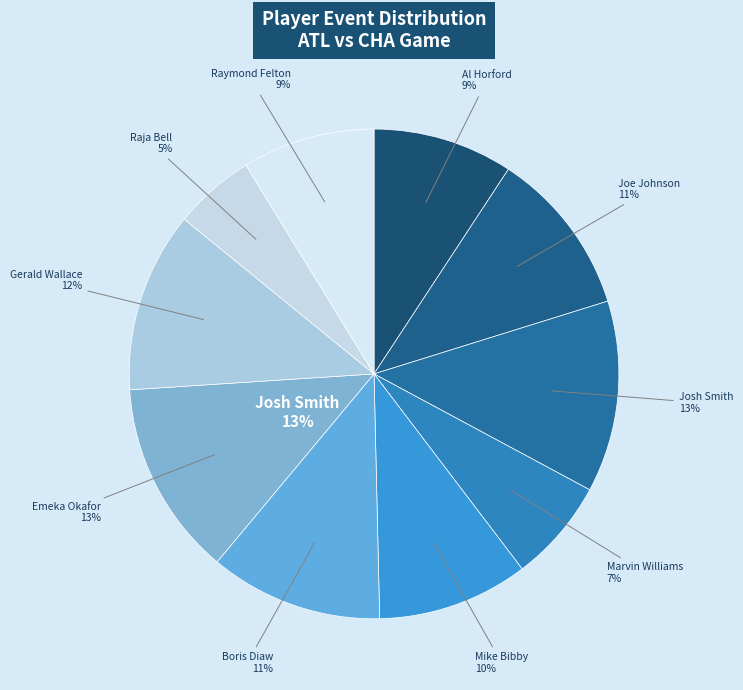

Does Joe Johnson account for over 50% of the chart?

No